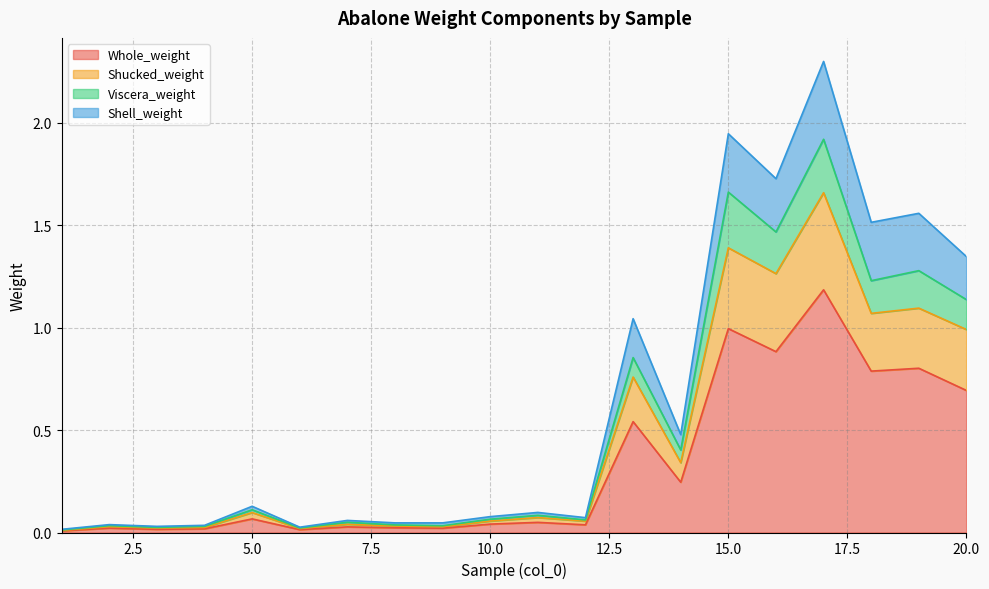

What are all the series names shown in the legend?

Whole_weight, Shucked_weight, Viscera_weight, Shell_weight